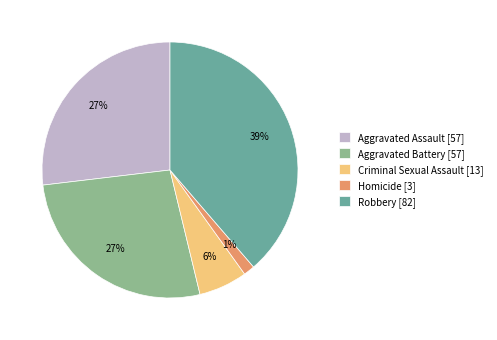

Which slice is the largest?

Robbery